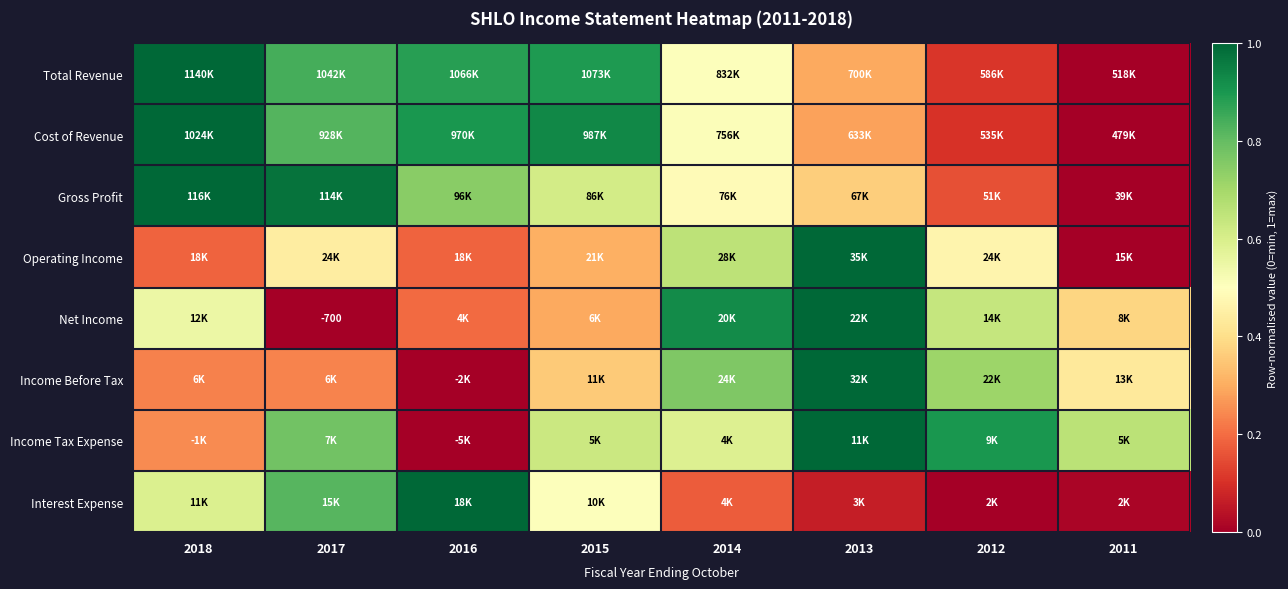

What is the approximate value of Operating Income at 2014?

0.7